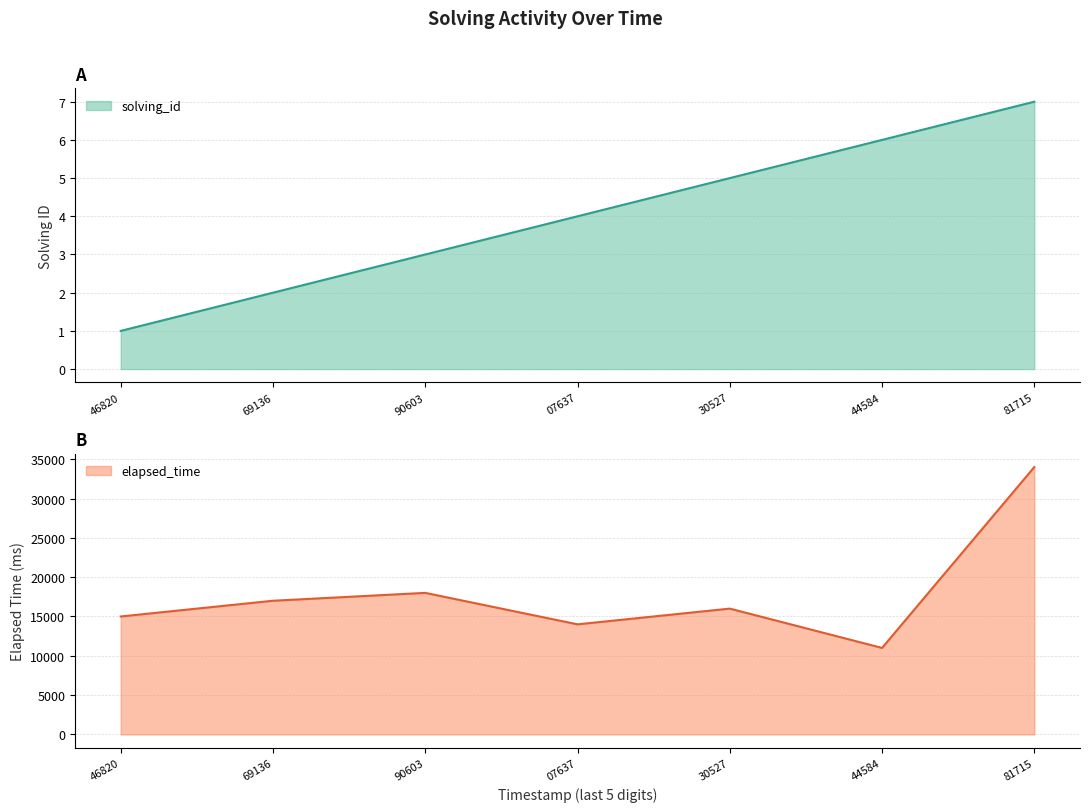

True or false: solving_id and elapsed_time cross at least once.

False